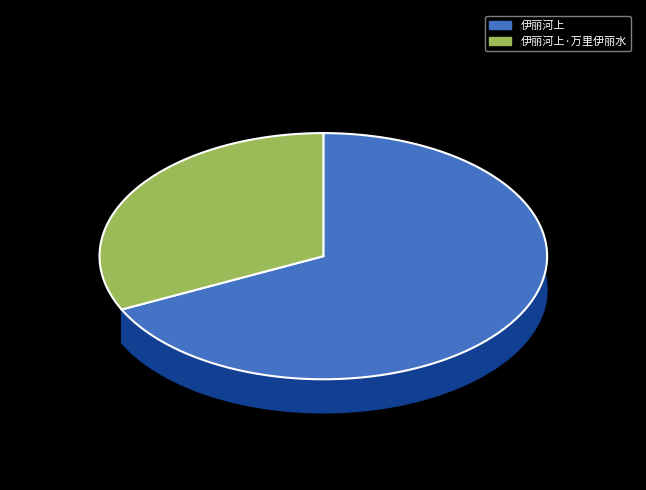

Does any single category account for the majority?

Yes